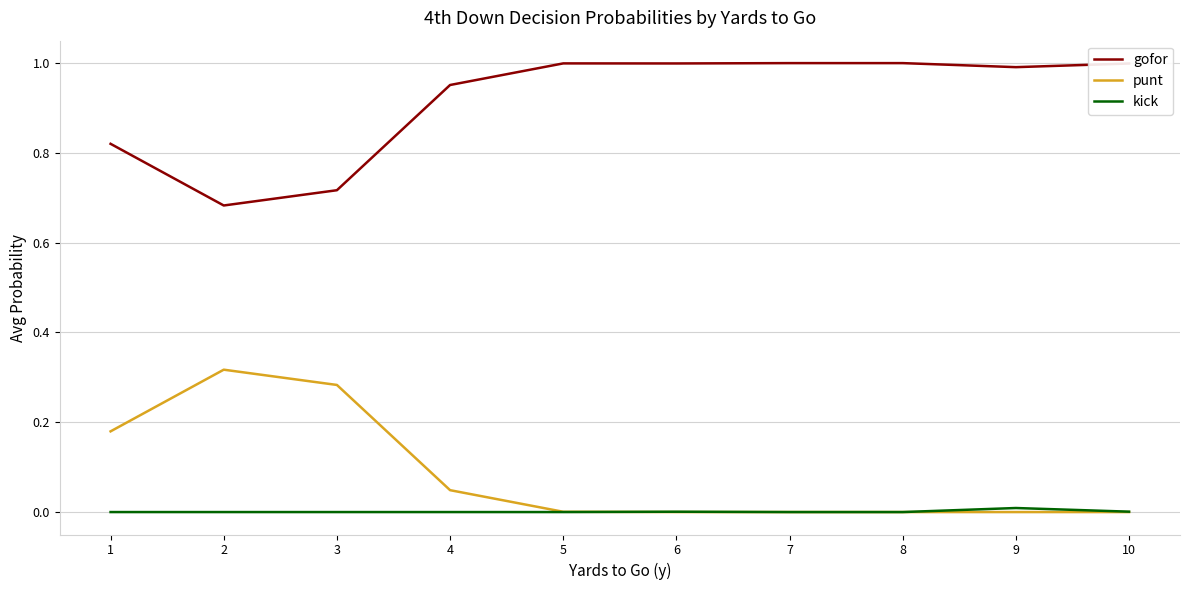

List the series in order of their peak value, highest first.

gofor, punt, kick